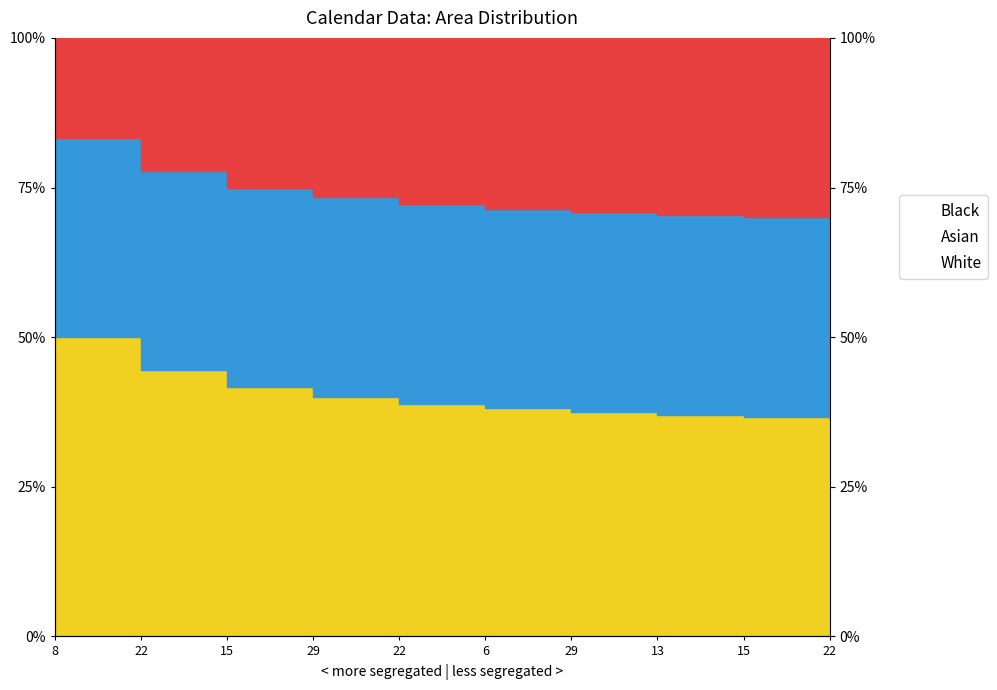

Does the chart display data point markers on the line(s)?

No